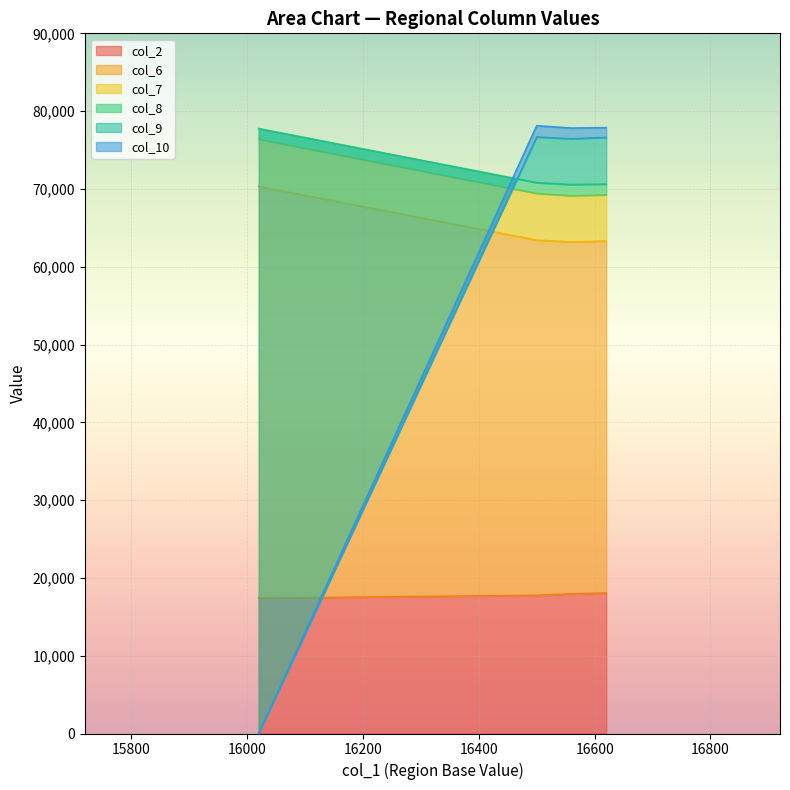

How many lines are shown in the chart?

4